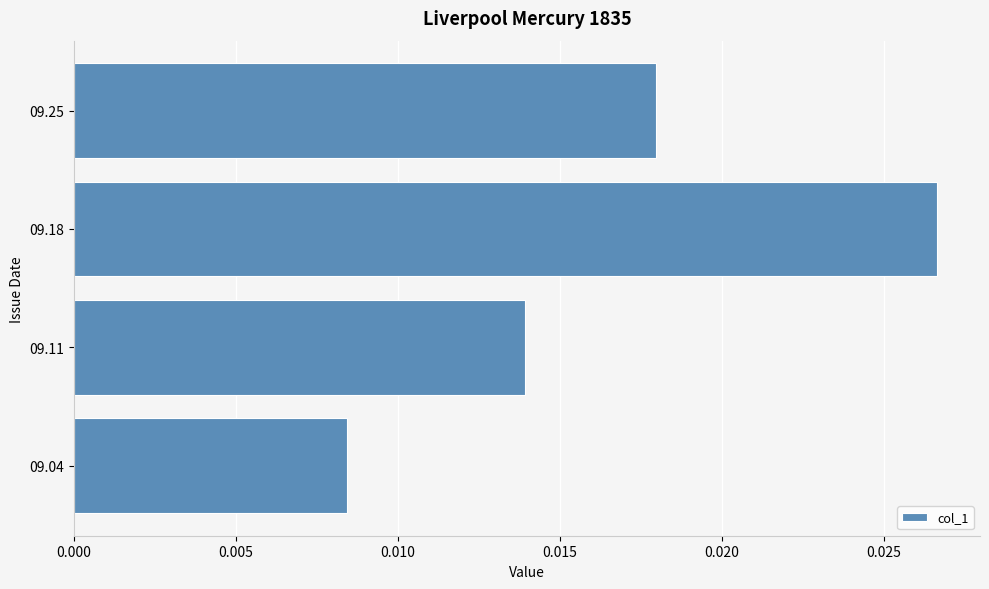

Which label corresponds to the smallest value in the chart?

09.04